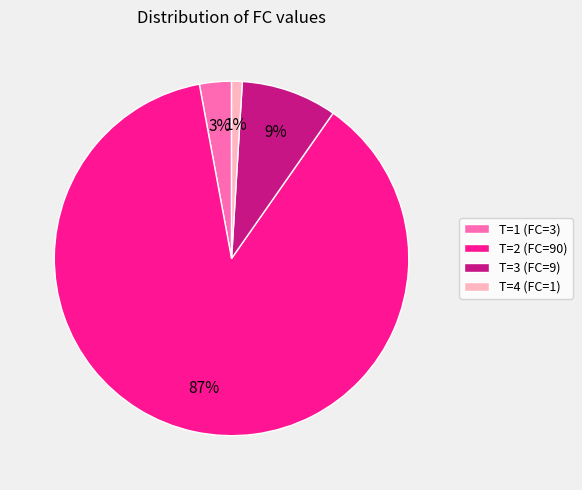

Does T=4 (FC=1) represent more than half of the total?

No